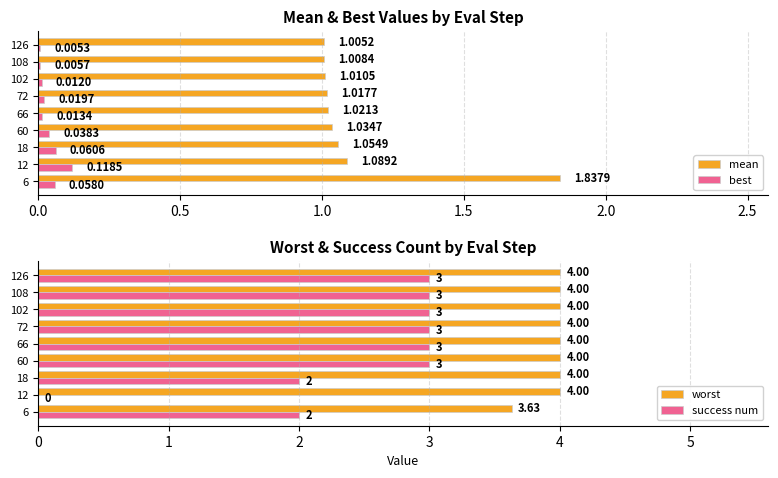

What is the sum of the success num values at 60 and 6?

5.0